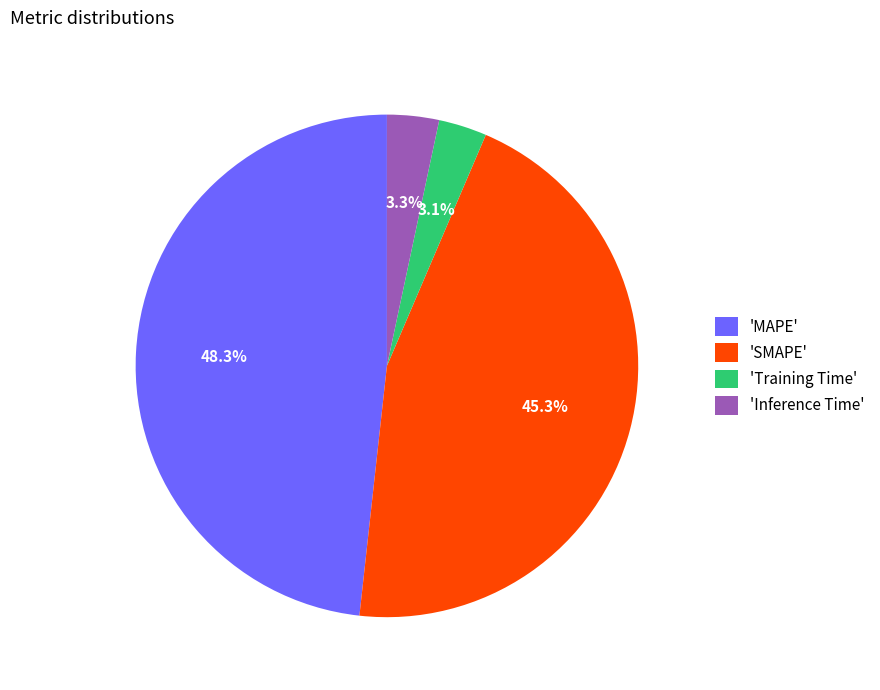

What is the largest slice in the pie chart?

'MAPE'